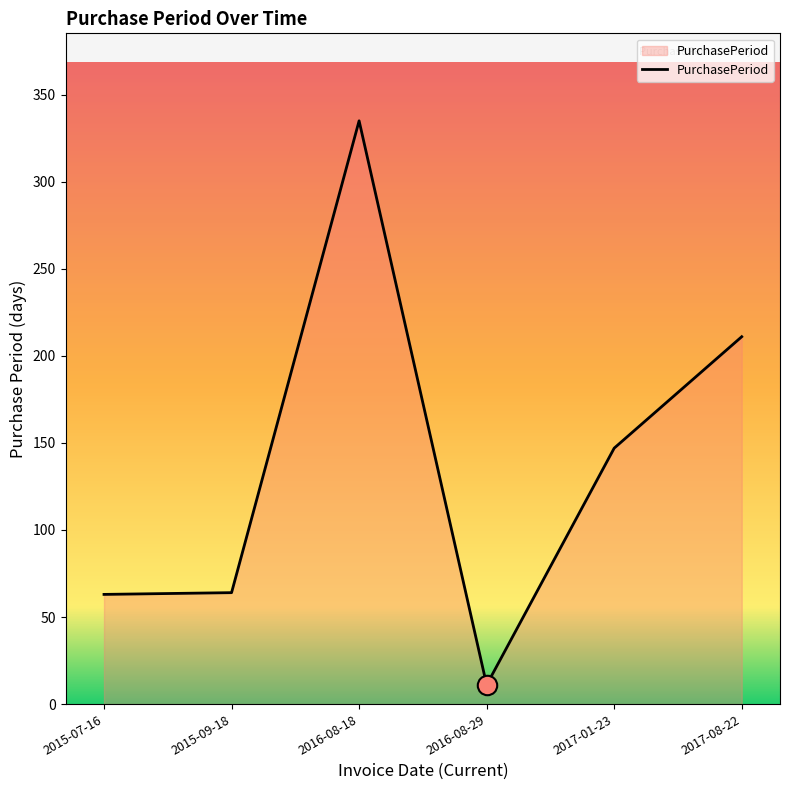

What is the difference between the maximum and minimum values?

324